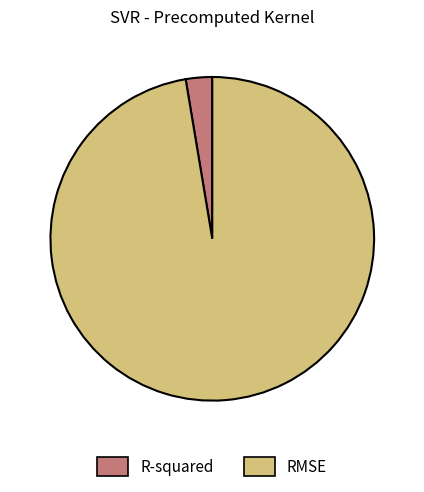

Which category accounts for the majority?

RMSE